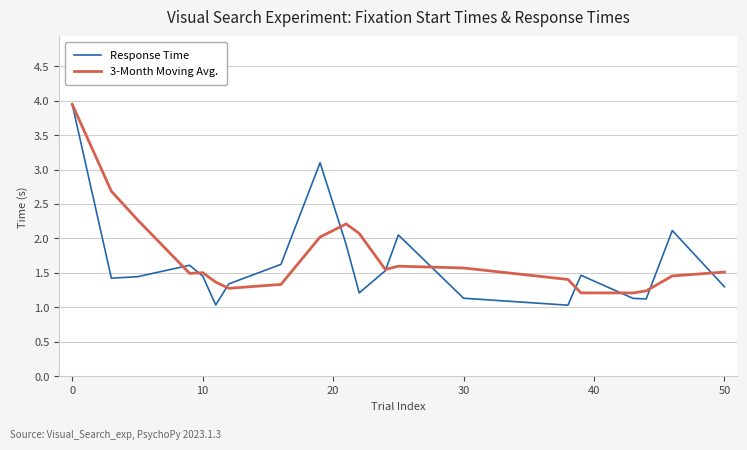

What is the greatest value displayed?

3.9